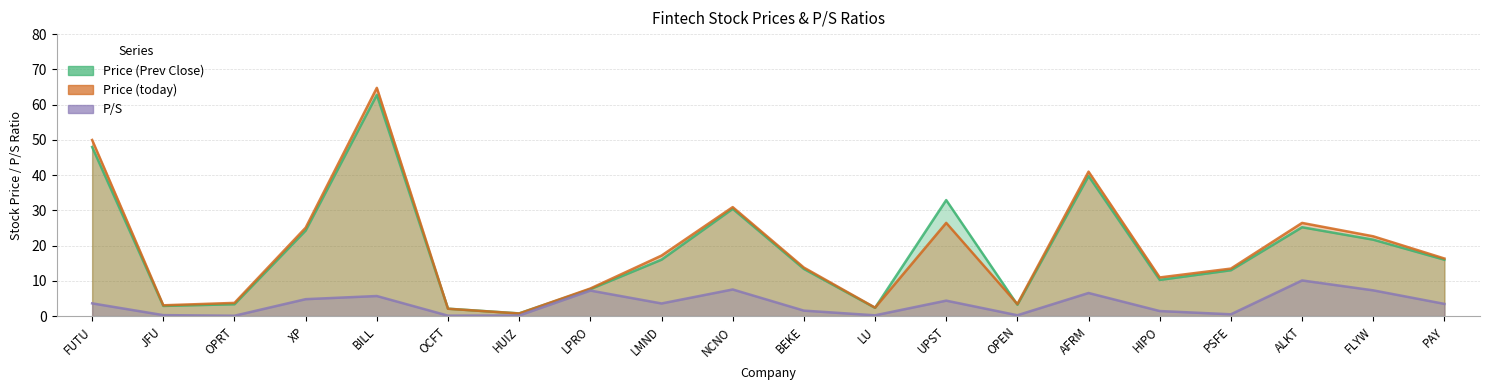

At which category is the sum across all series the highest?

BILL